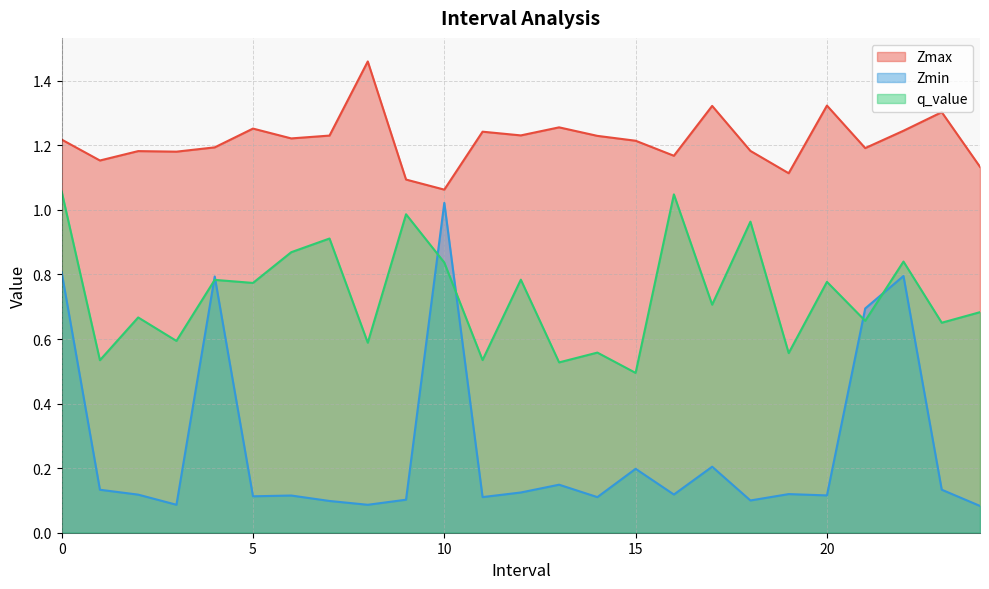

Rank the series by their average value, from highest to lowest.

Zmax, q_value, Zmin